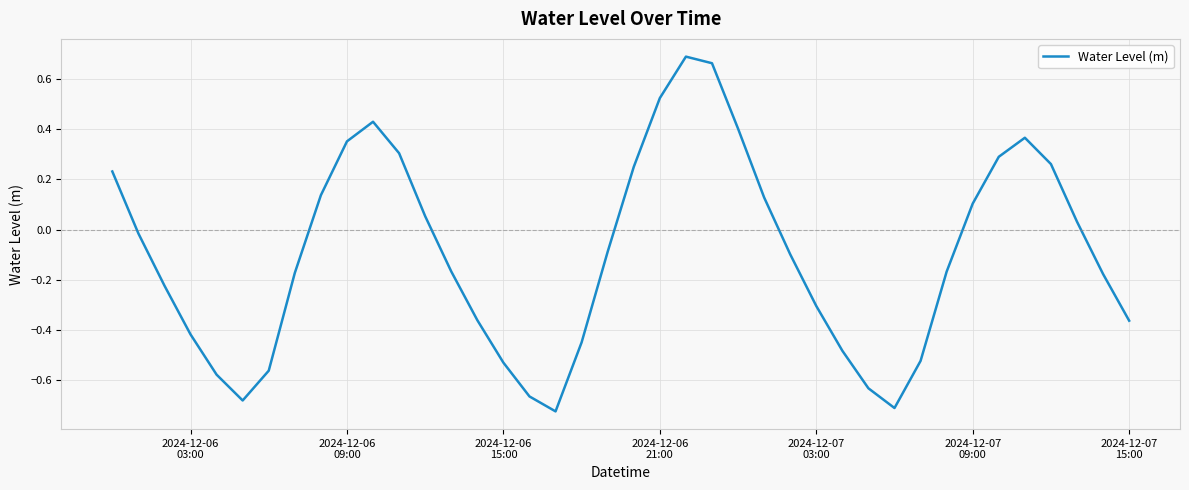

How many interior local valleys (lower than both neighbors) does the data have?

3